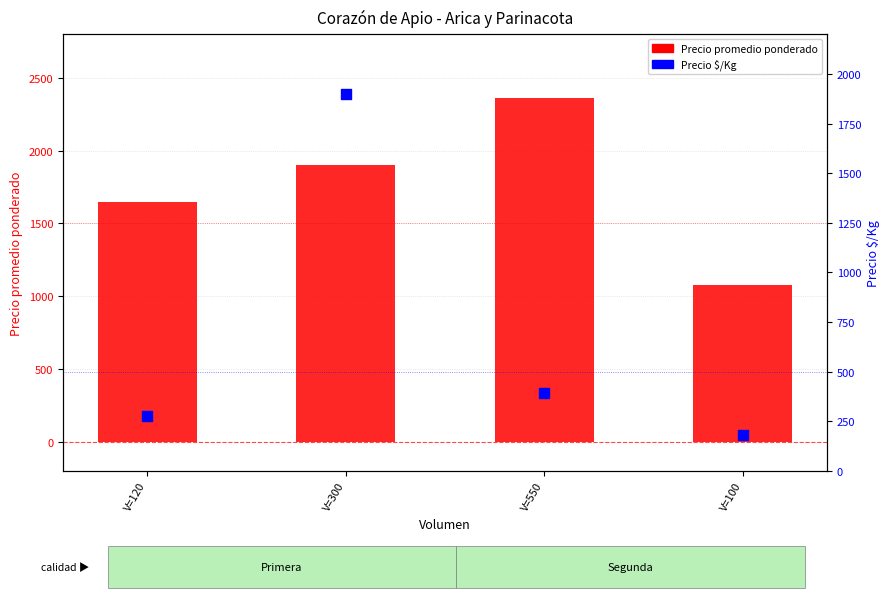

Which series contains the highest Y value?

Precio promedio ponderado